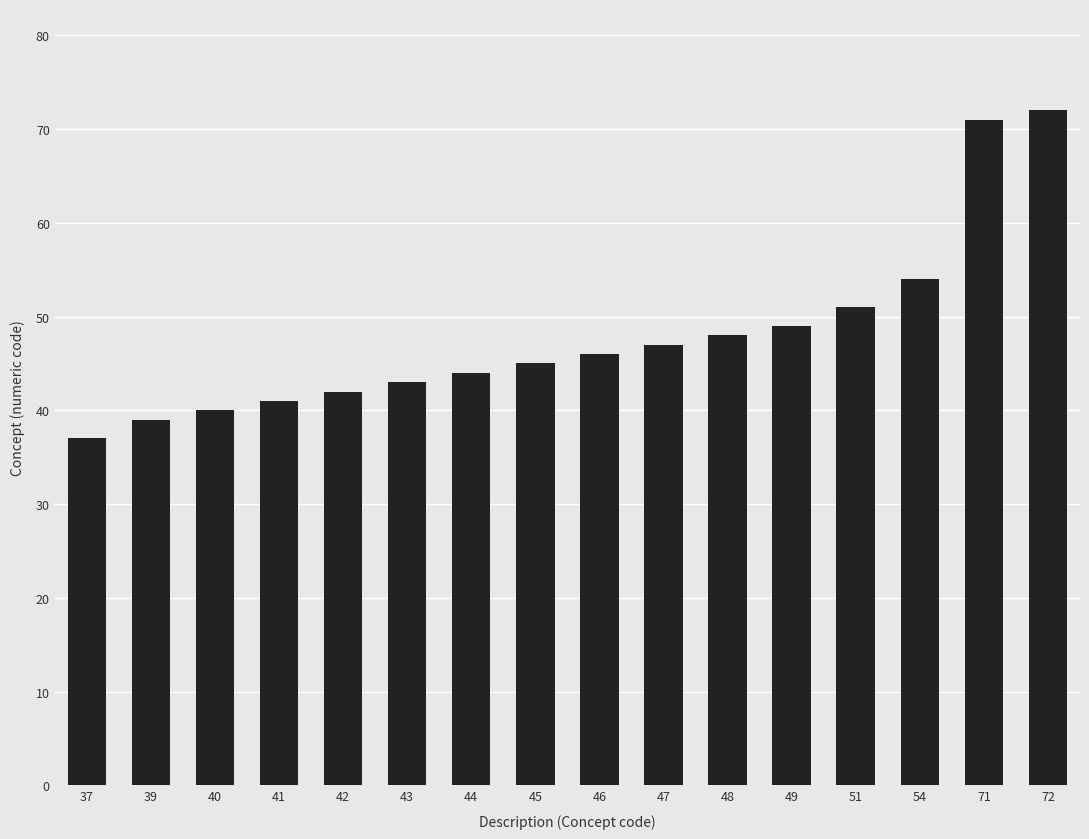

Reading left to right, what are all the values shown in this chart?

37=37	39=39	40=40	41=41	42=42	43=43	44=44	45=45	46=46	47=47	48=48	49=49	51=51	54=54	71=71	72=72